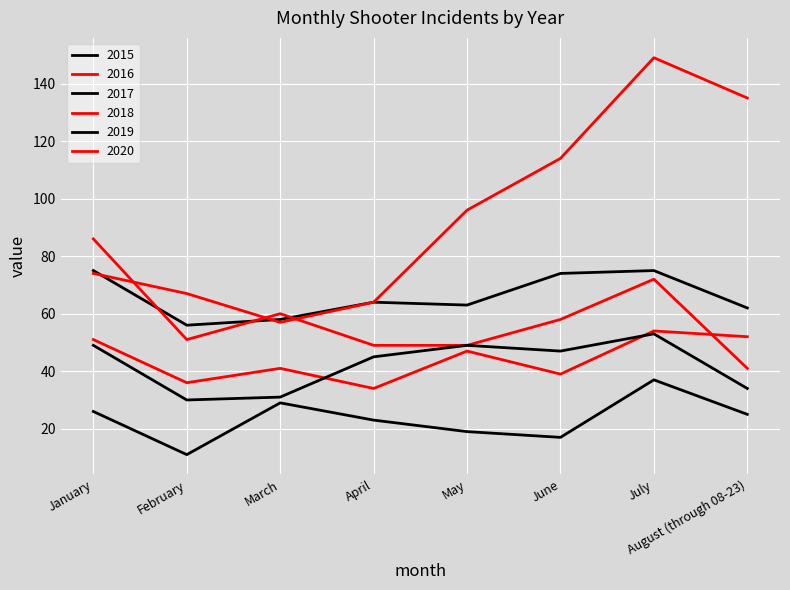

Does the chart have visible grid lines?

Yes